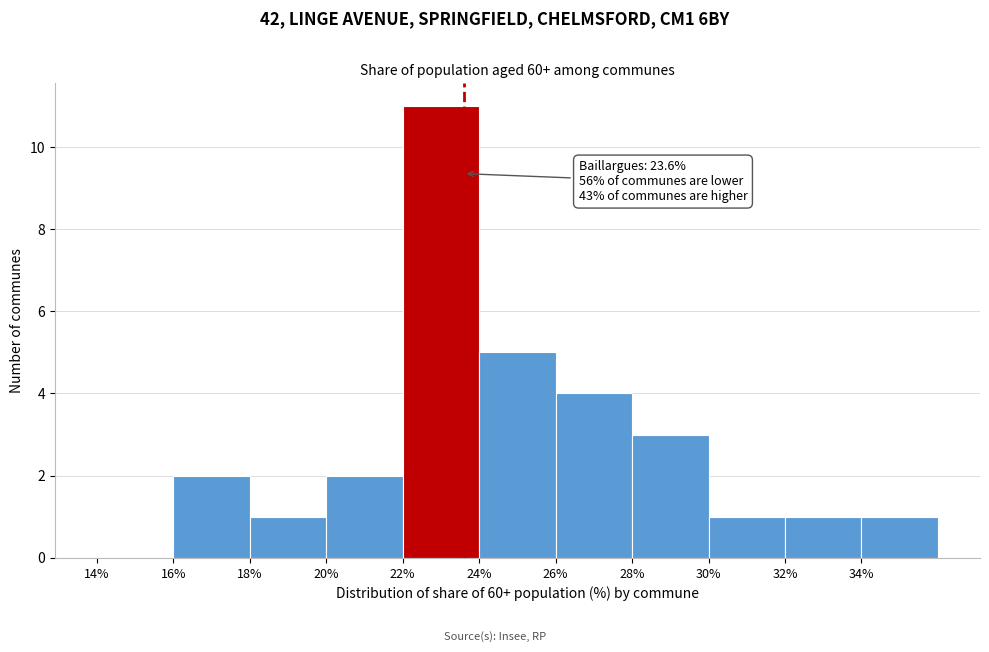

Which range on the x-axis has the tallest bar?

22 to 24